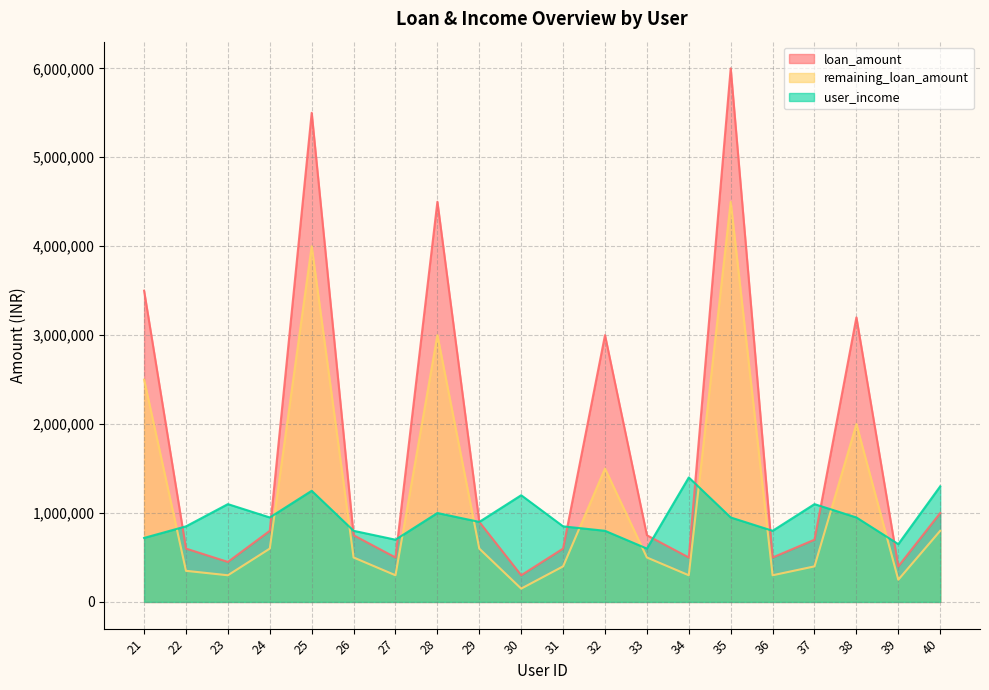

How many interior local valleys does the remaining_loan_amount series have?

6